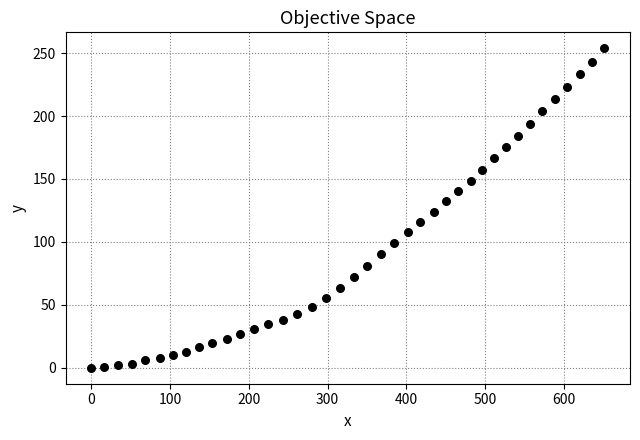

What is the range of X values (max minus min)?

651.0